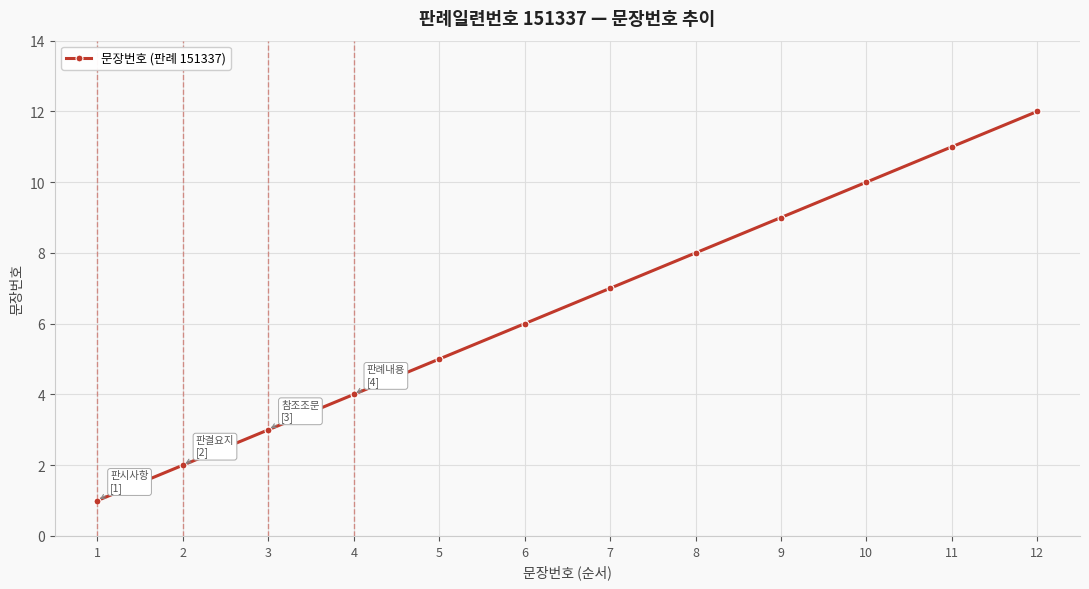

At which label is the value closest to 6?

6